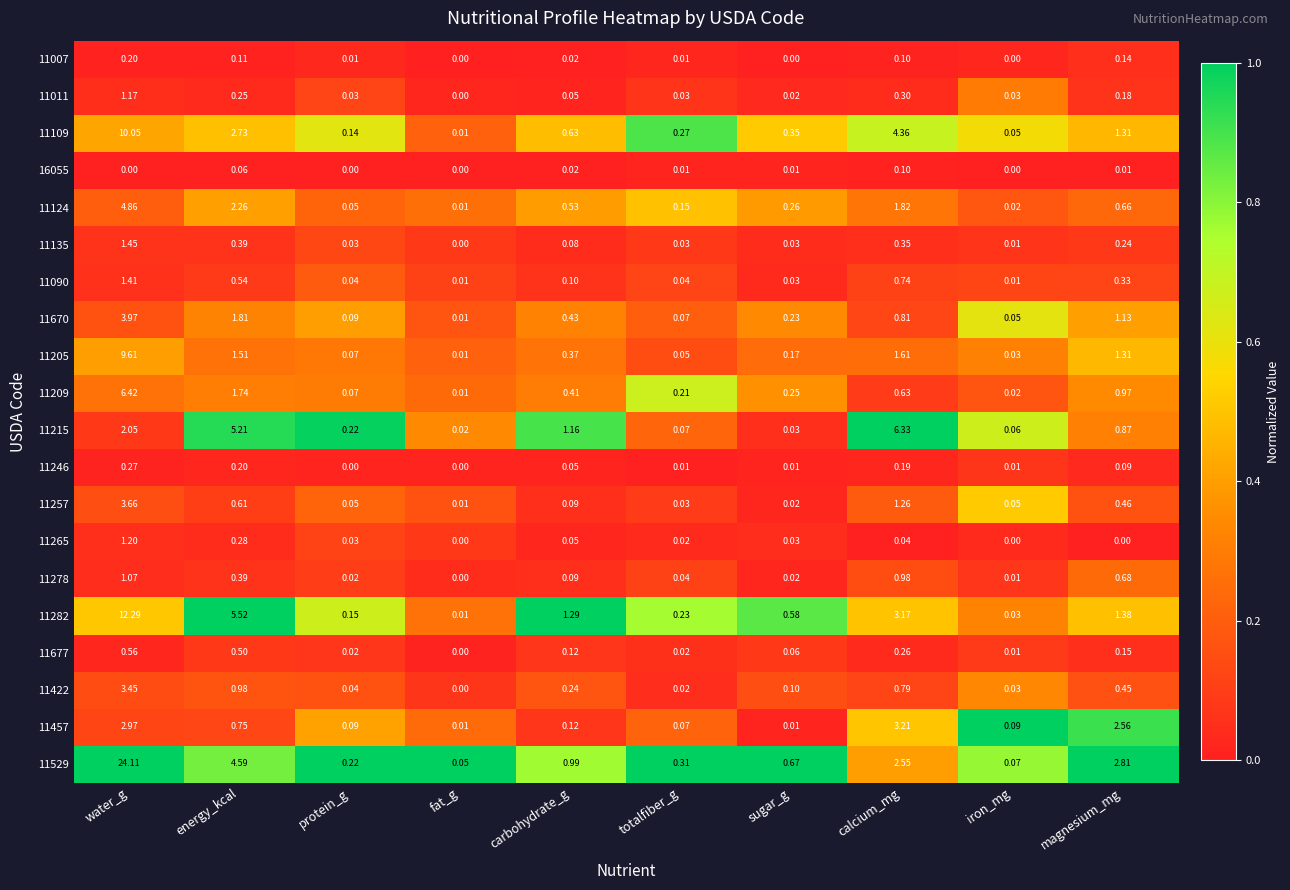

Which series changed the most between water_g and iron_mg?

11529